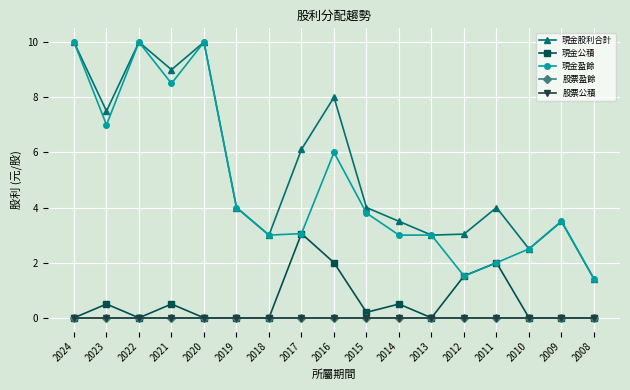

Is this an area chart (filled region under the line)?

No